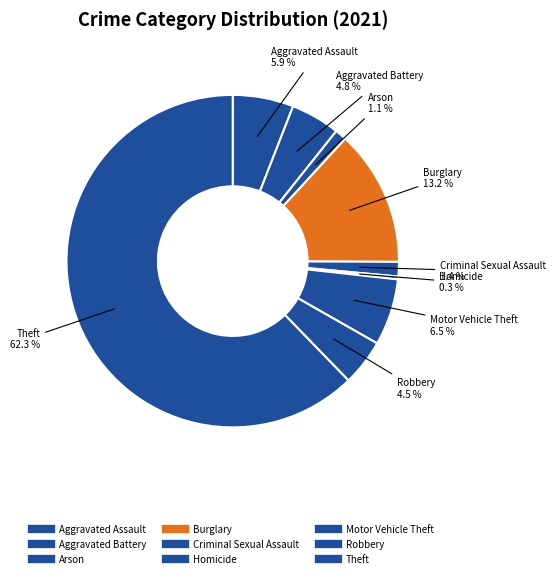

True or false: Motor Vehicle Theft accounts for 6% of the total.

True